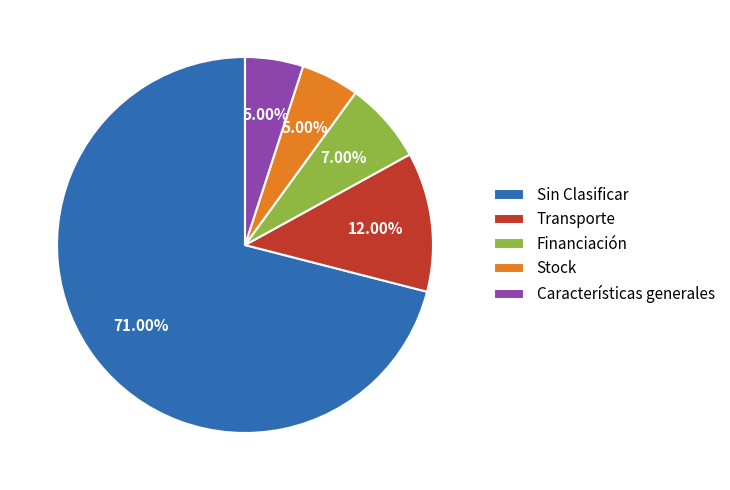

Between Características generales and Sin Clasificar, which is larger?

Sin Clasificar